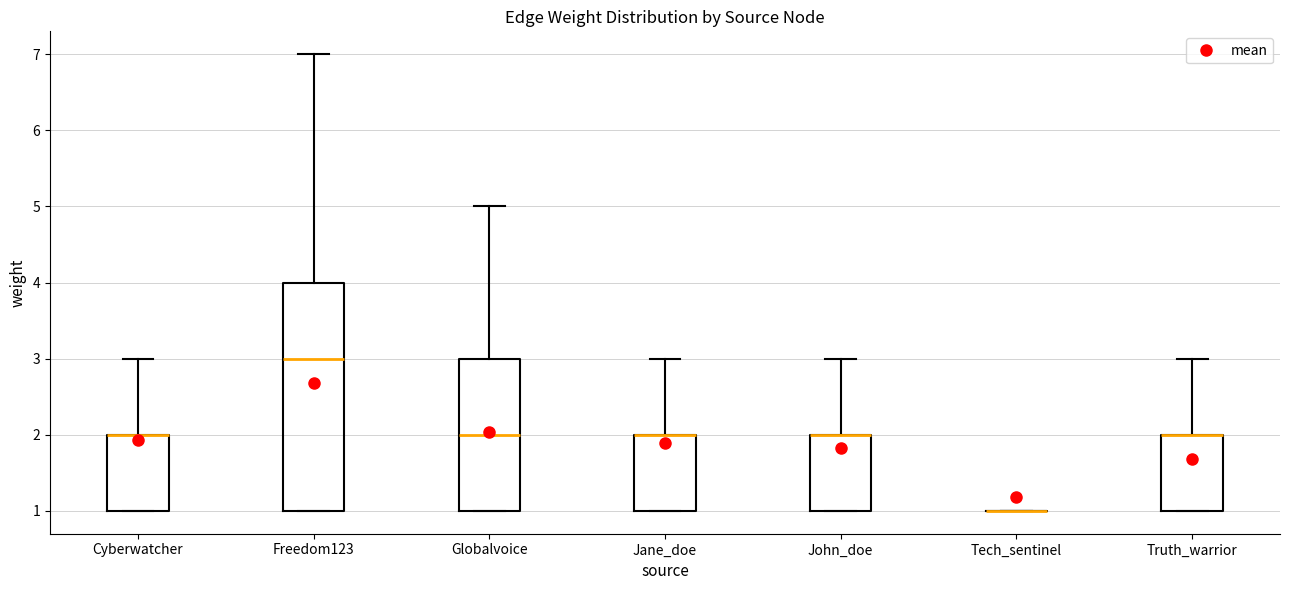

Comparing the boxes themselves (not the whiskers), which one is the tallest?

Freedom123